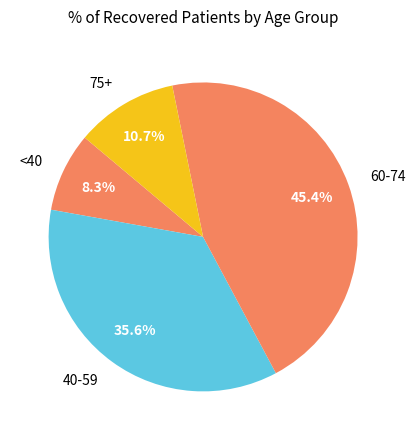

Does any single category account for the majority?

No